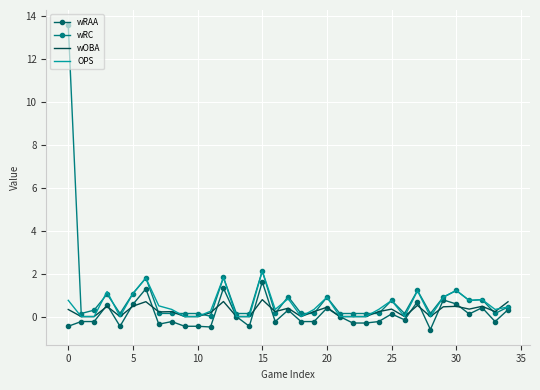

Which series has the largest range (max minus min)?

wRC